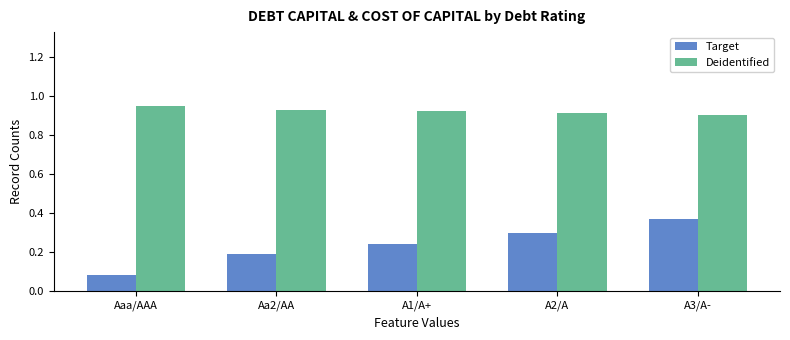

The value of Deidentified at A3/A- is 0.9. True or false?

True